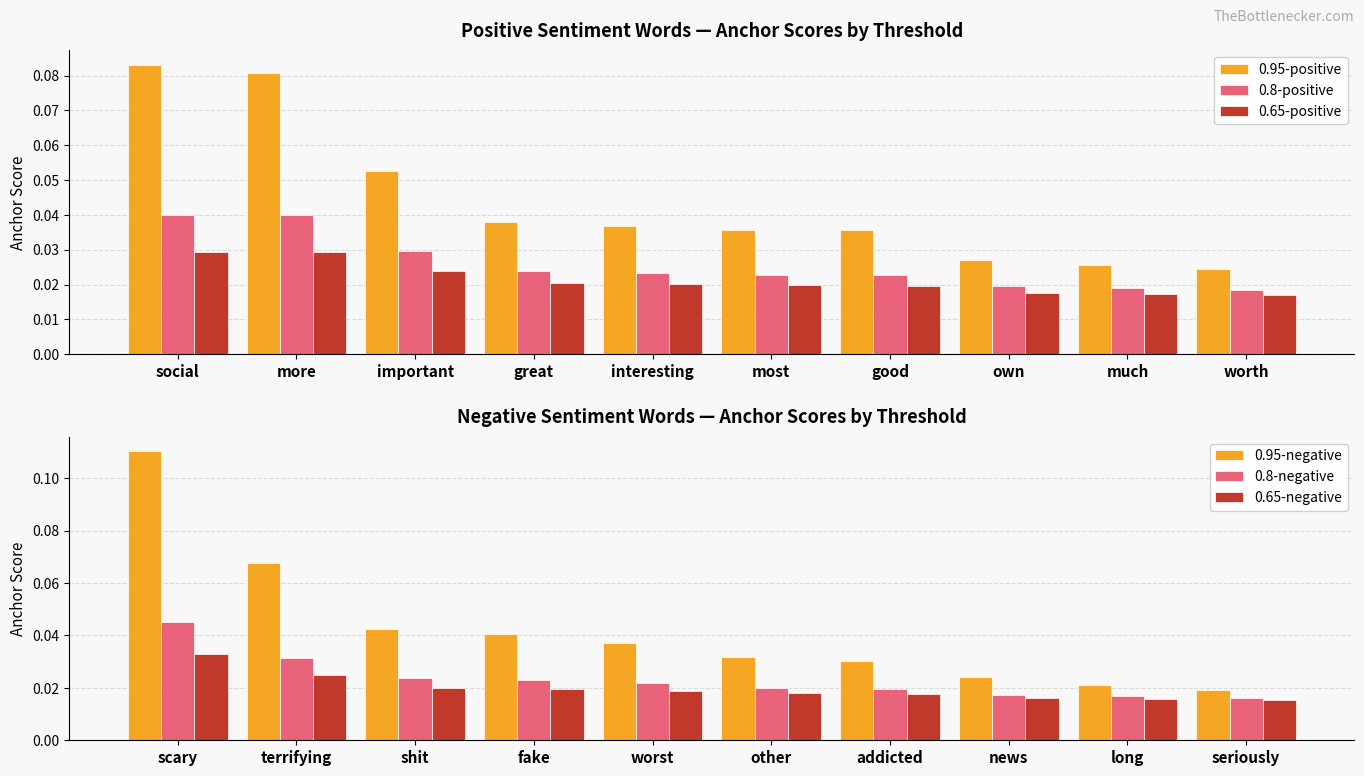

How many data points does each series have?

10